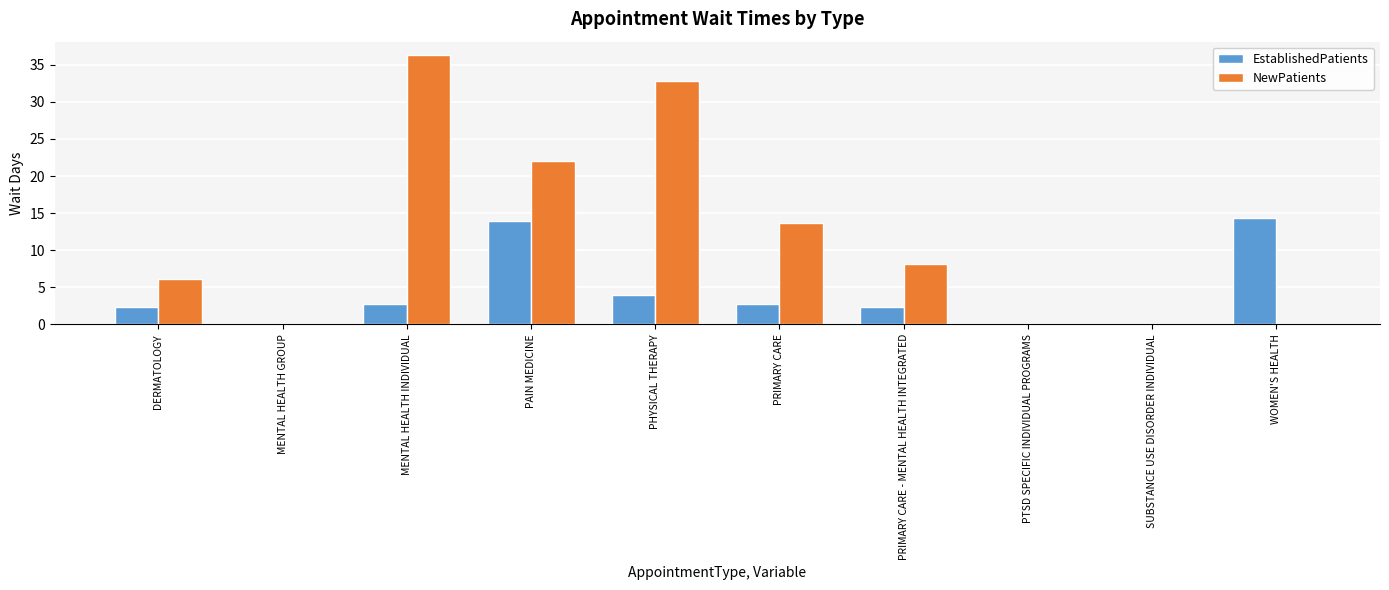

What is the sum of the EstablishedPatients values at MENTAL HEALTH GROUP and PHYSICAL THERAPY?

3.9